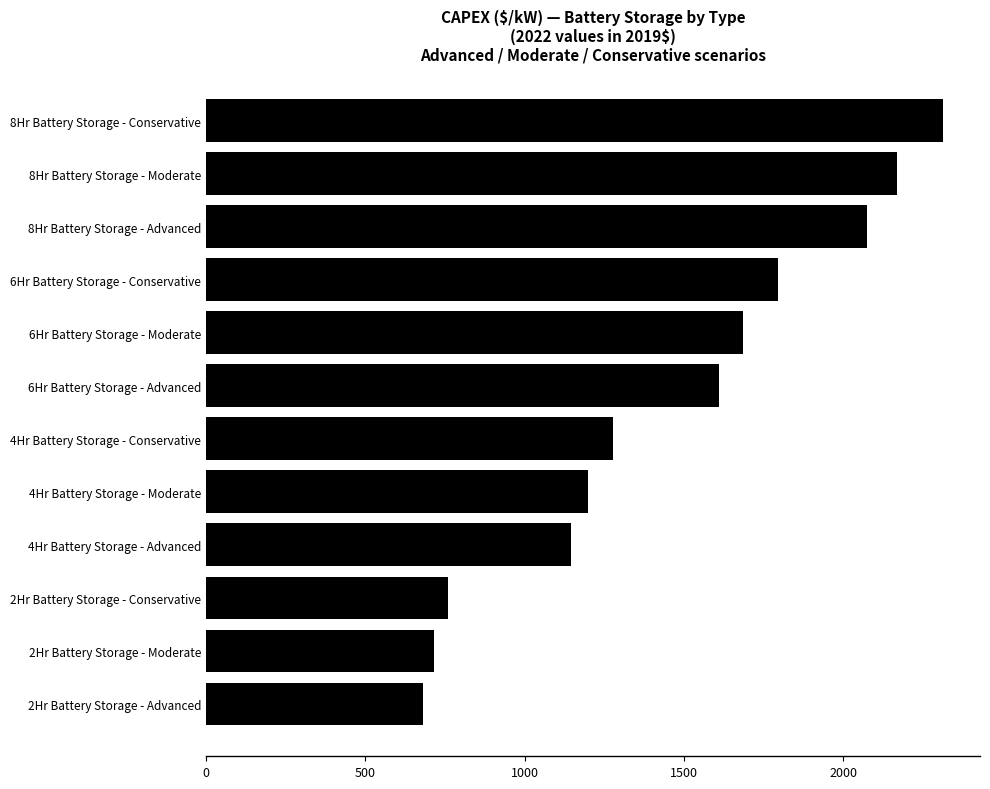

What is the difference between the maximum and second lowest values?

1596.7